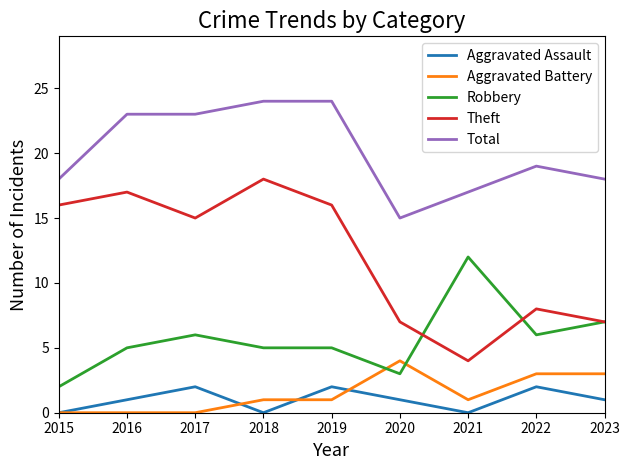

Reading left to right, list all the values displayed in this chart.

Aggravated Assault: 2015=0	2016=1	2017=2	2018=0	2019=2	2020=1	2021=0	2022=2	2023=1
Aggravated Battery: 2015=0	2016=0	2017=0	2018=1	2019=1	2020=4	2021=1	2022=3	2023=3
Robbery: 2015=2	2016=5	2017=6	2018=5	2019=5	2020=3	2021=12	2022=6	2023=7
Theft: 2015=16	2016=17	2017=15	2018=18	2019=16	2020=7	2021=4	2022=8	2023=7
Total: 2015=18	2016=23	2017=23	2018=24	2019=24	2020=15	2021=17	2022=19	2023=18